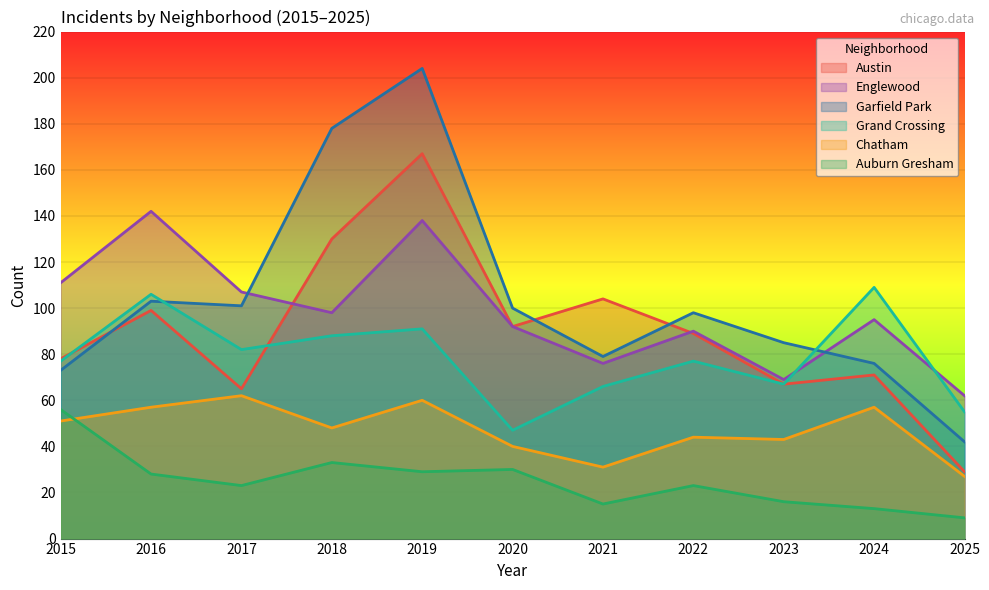

At how many categories does at least one series exceed 114?

3